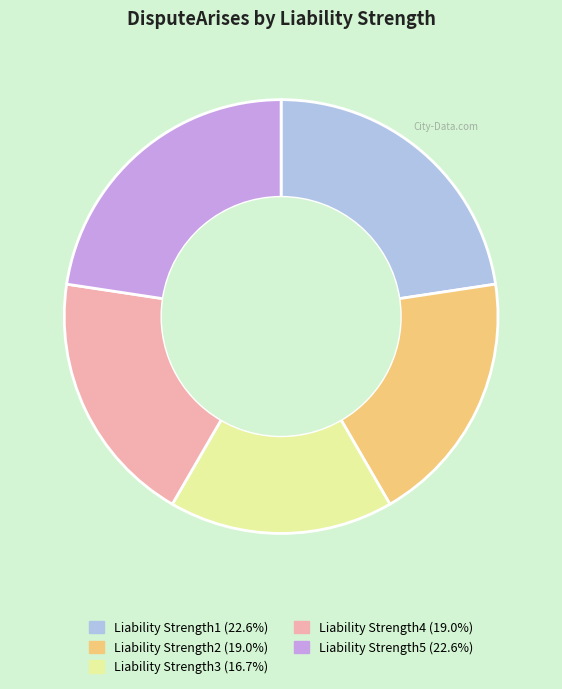

Is there any slice that represents more than half of the pie?

No